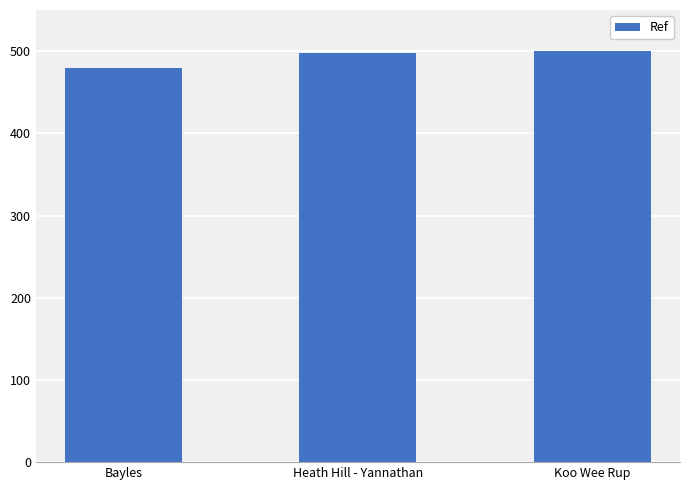

What is the value of the 1st bar from the left?

480